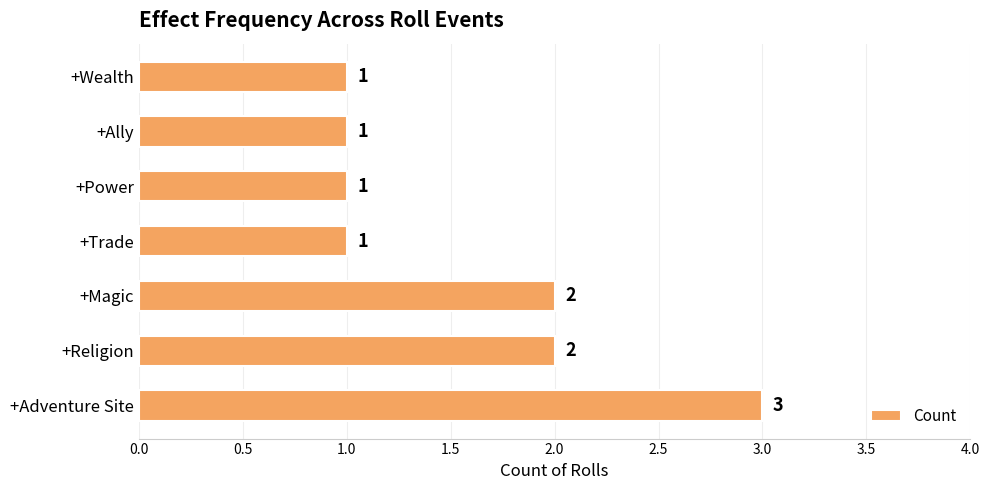

What is the sum of all values?

11